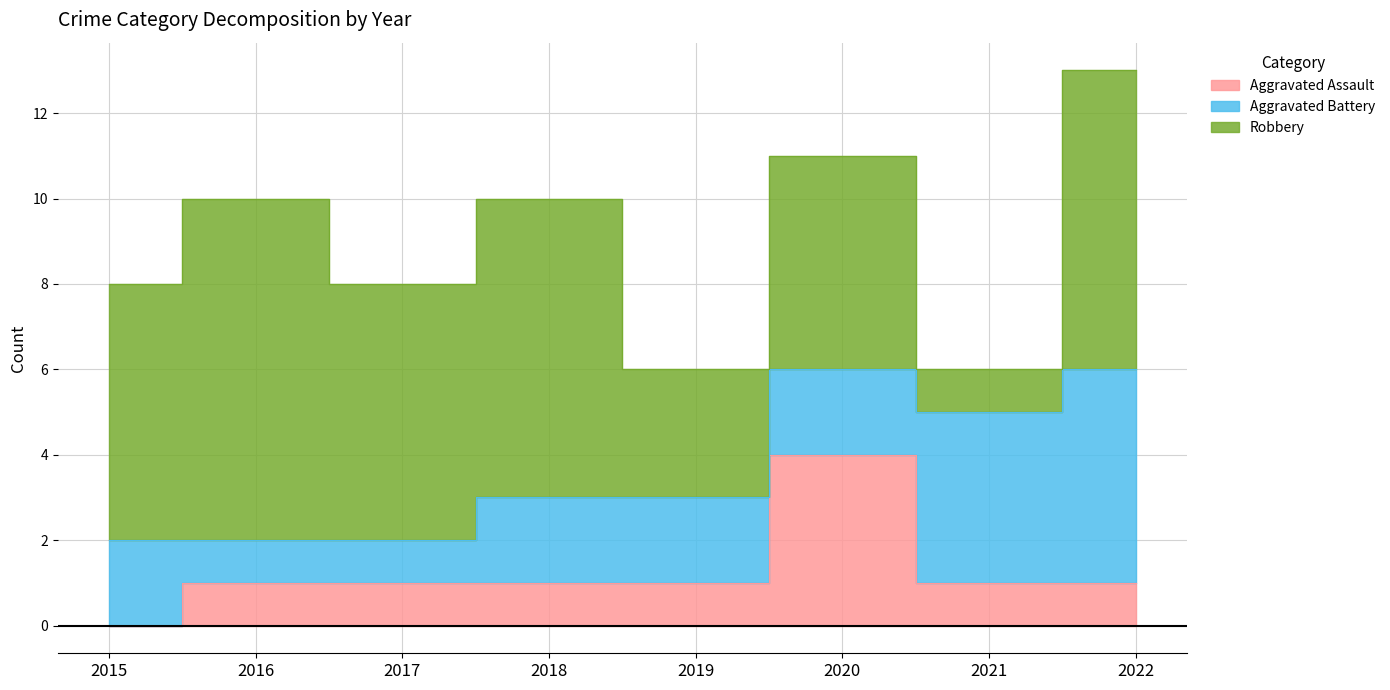

Which series has the largest total across all categories?

Robbery